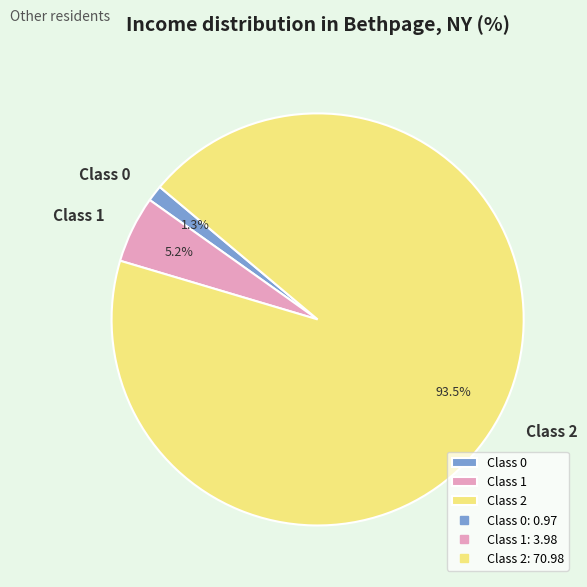

Between Class 2 and Class 0, which is larger?

Class 2